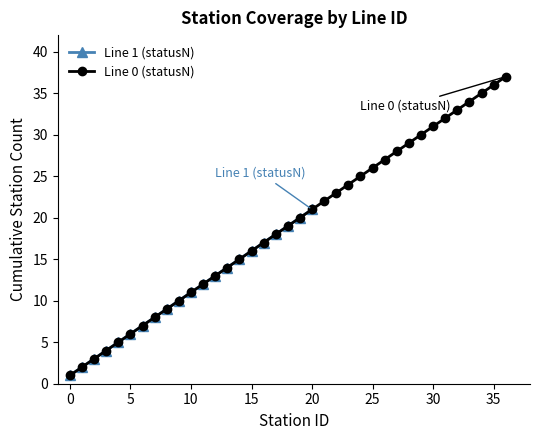

True or false: Line 1 (statusN) has more than 0 points higher than both neighbors.

False